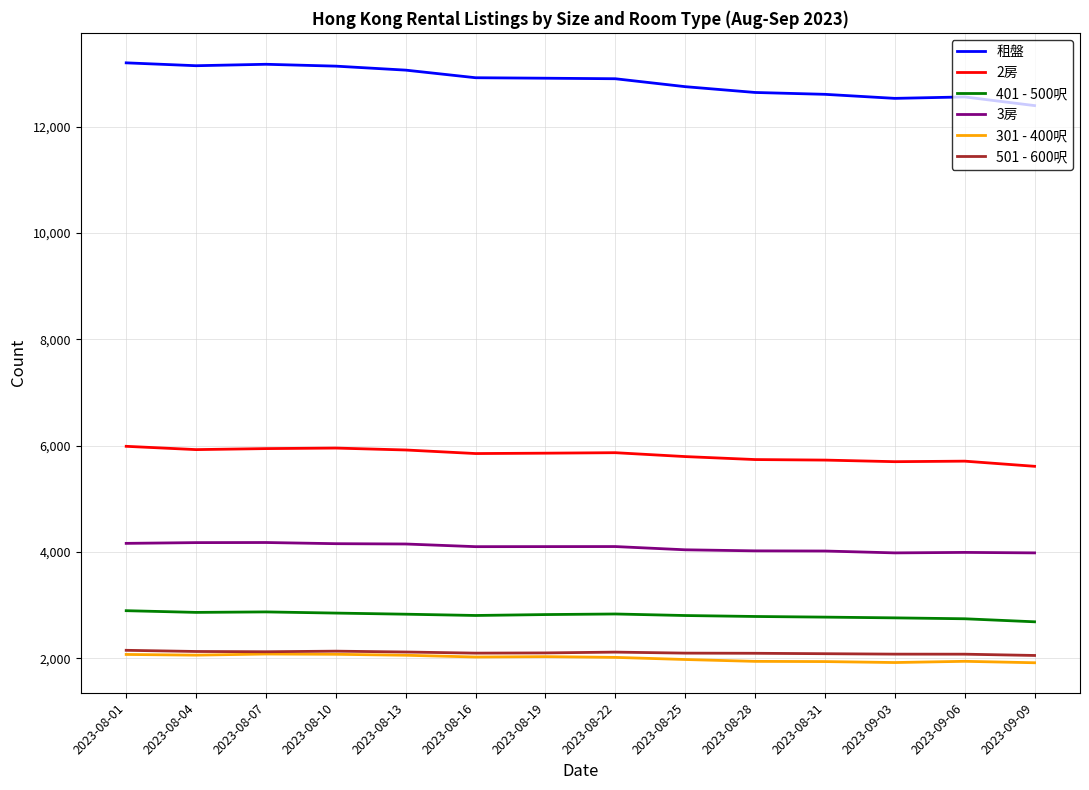

True or false: 租盤 and 301 - 400呎 intersect in this chart.

False